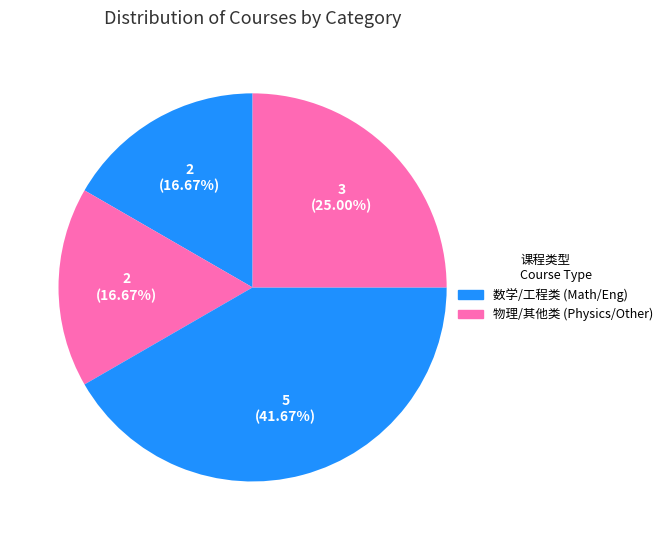

How many slices are in this pie chart?

4